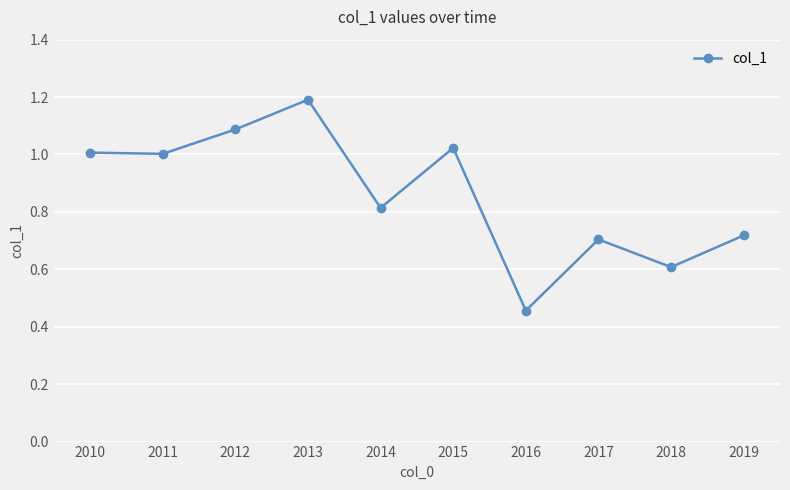

How many lines are shown in the chart?

1